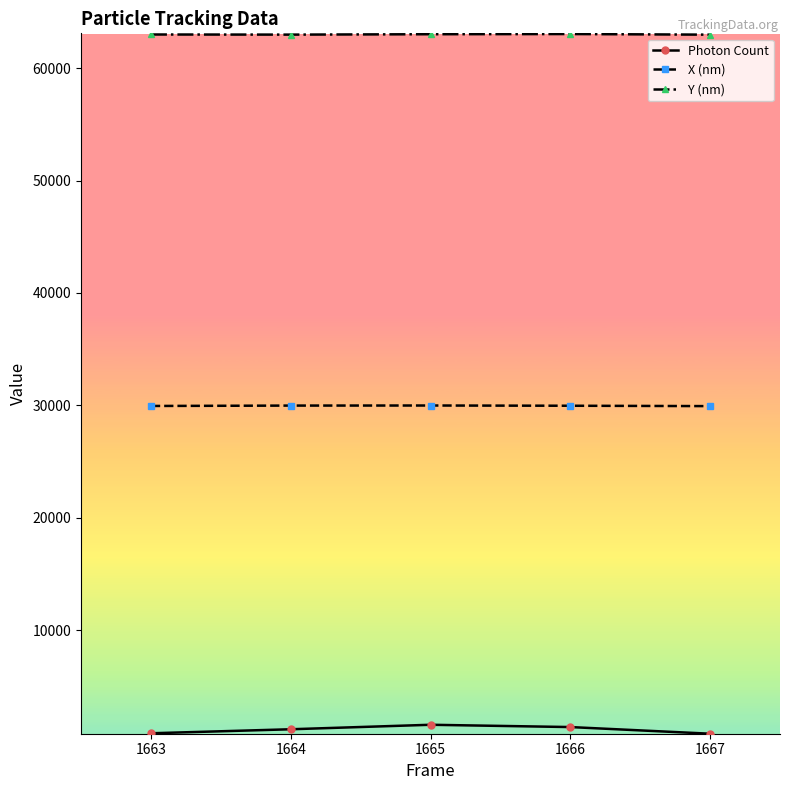

What is the difference between the highest and lowest values at 1666?

61668.0